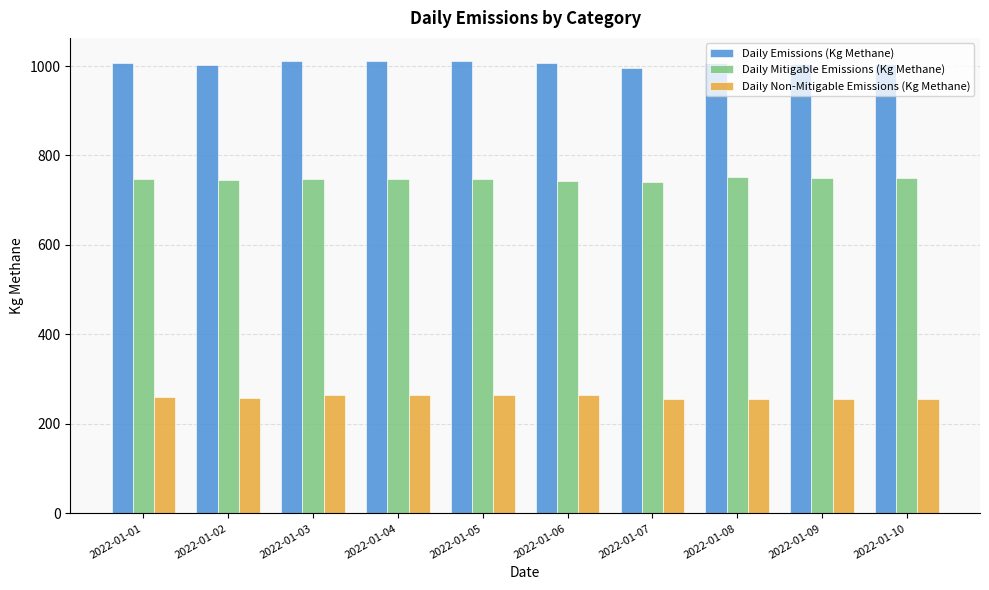

What is the difference between the highest and lowest values at 2022-01-01?

747.7